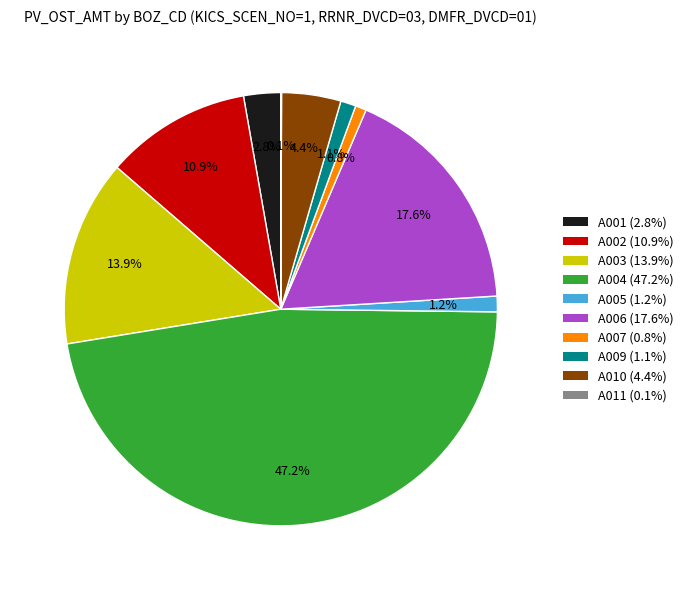

Is the sum of A002 and A004 greater than half?

Yes